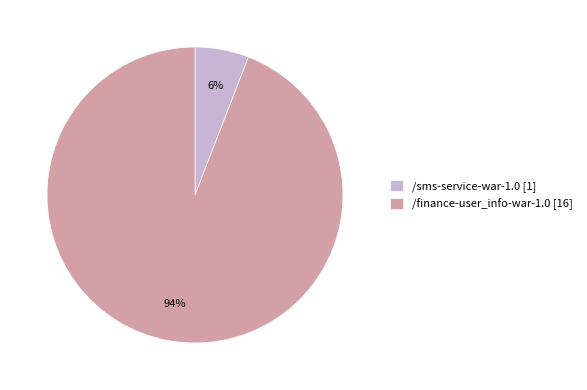

Which category has the biggest portion of the pie?

/finance-user_info-war-1.0 [16]